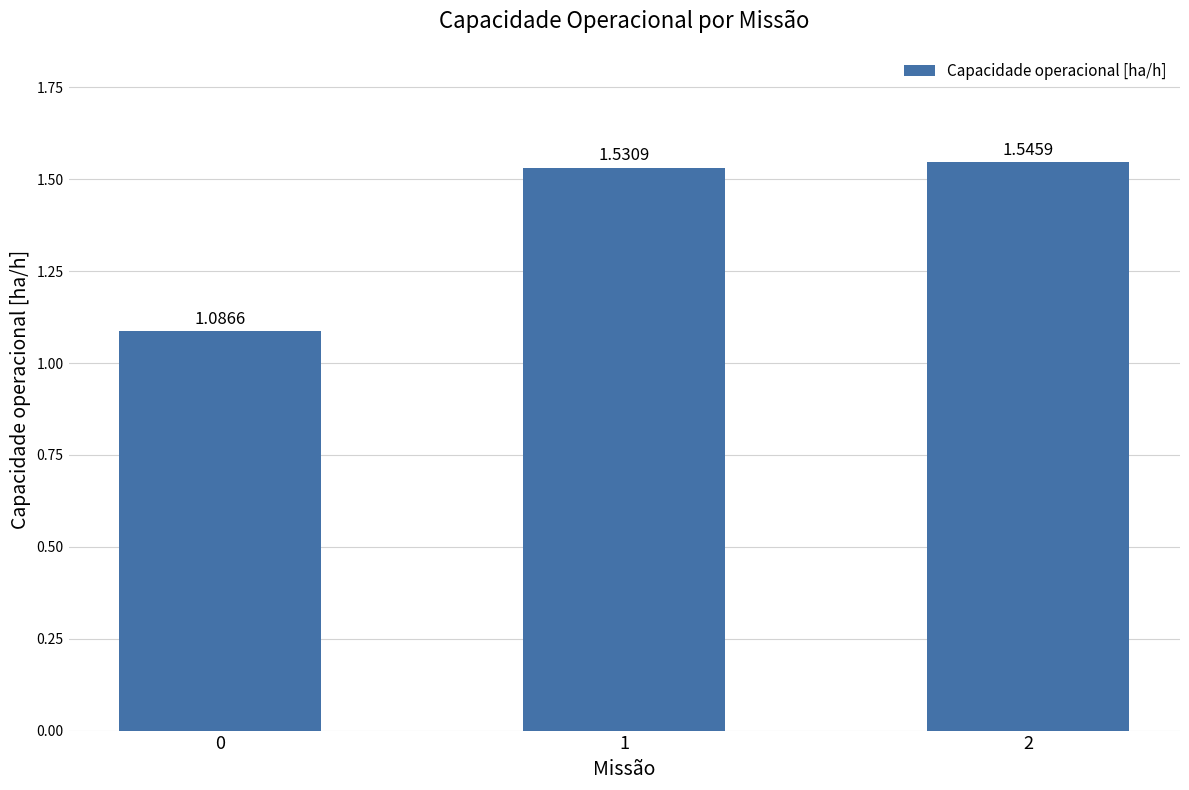

How many values are between 1 and 2?

3